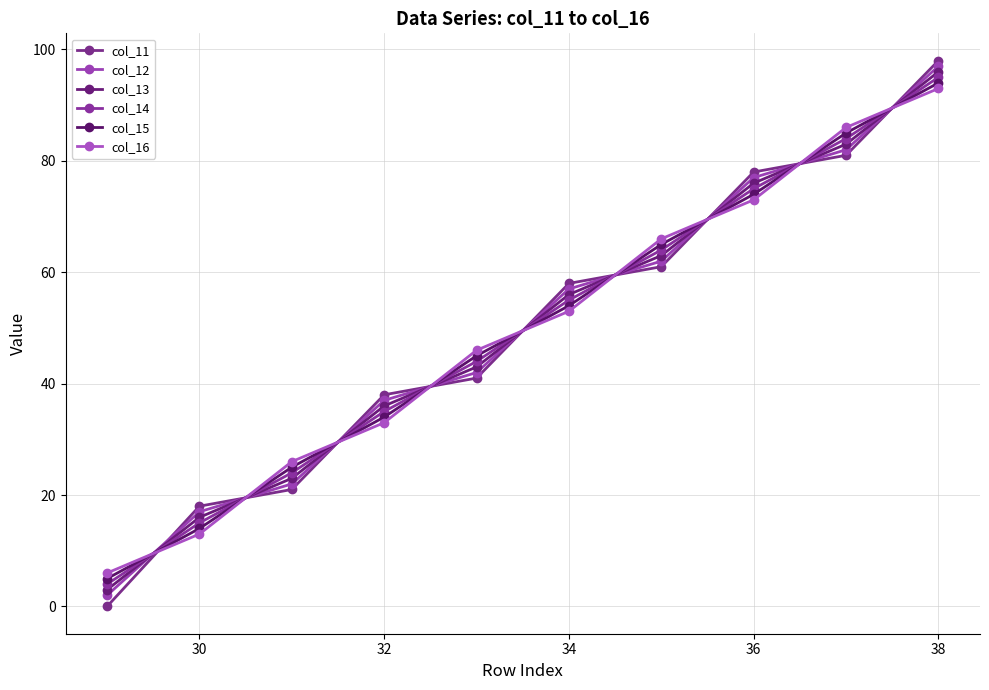

What are all the series names shown in the legend?

col_11, col_12, col_13, col_14, col_15, col_16